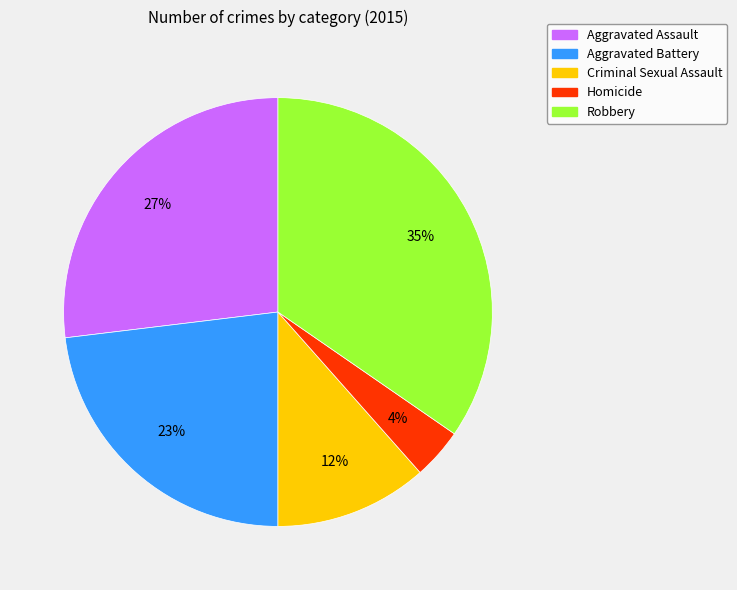

Count the number of slices in the pie.

5